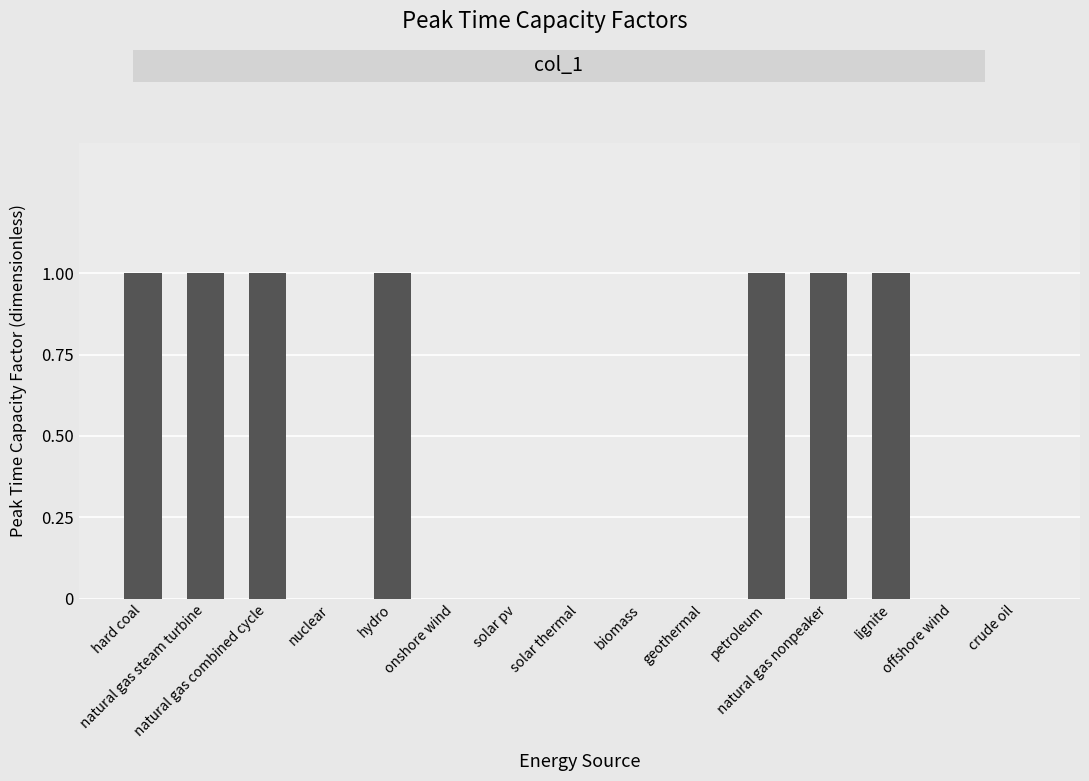

What is the sum of all values?

7